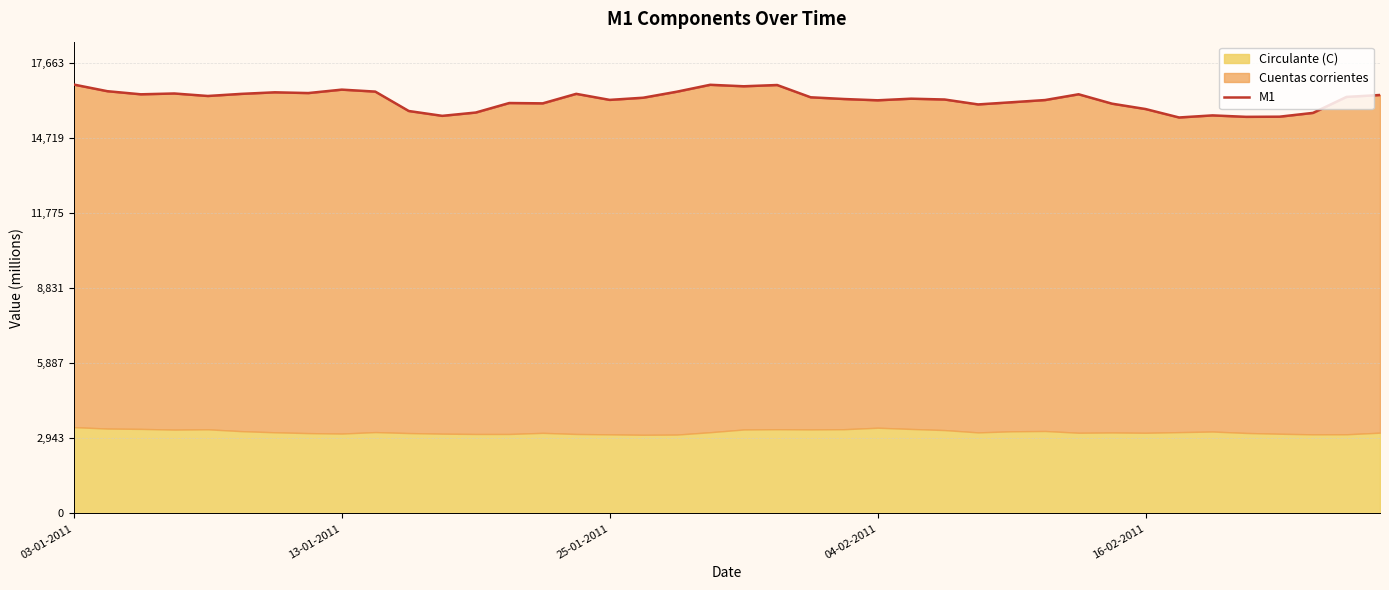

How many points are higher than both their immediate neighbors (excluding endpoints)?

10